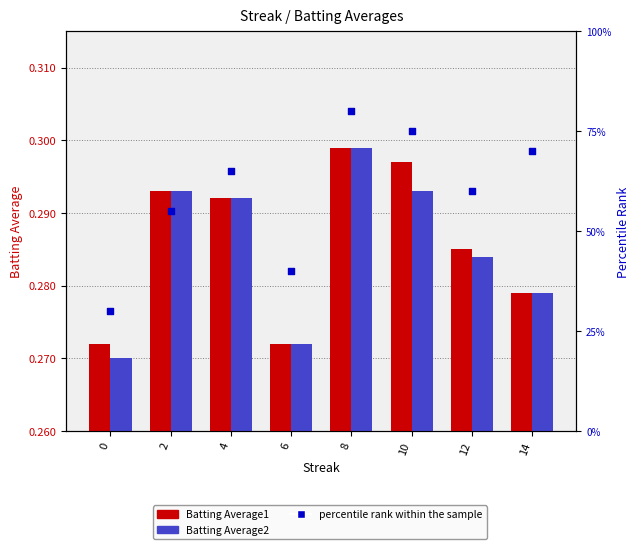

At which category is the sum across all series the highest?

8